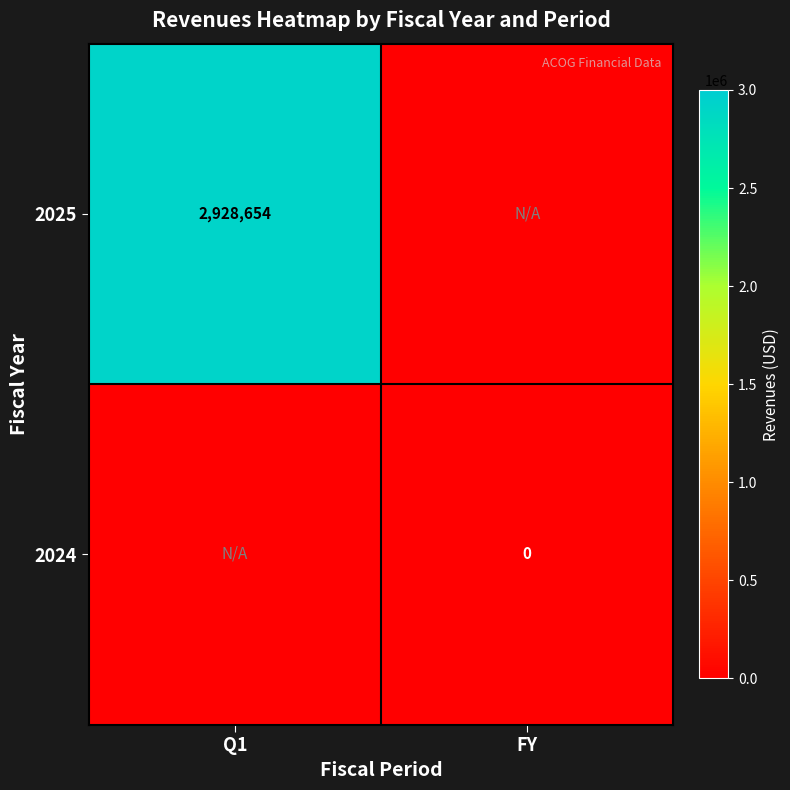

Is the value of 2025 at Q1 greater than the value of 2024 at FY?

Yes